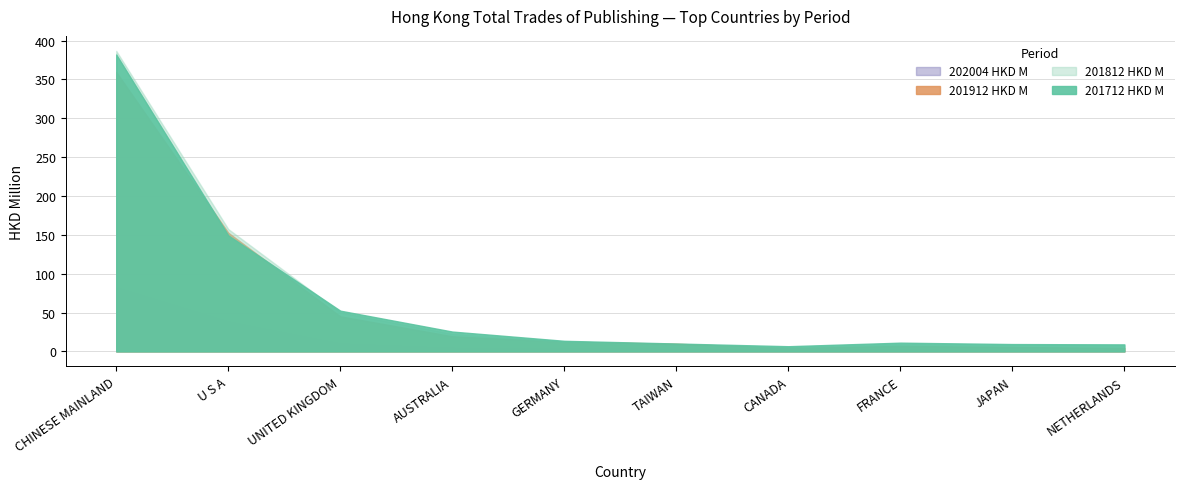

True or false: 202004 HKD M and 201812 HKD M cross at least once.

False